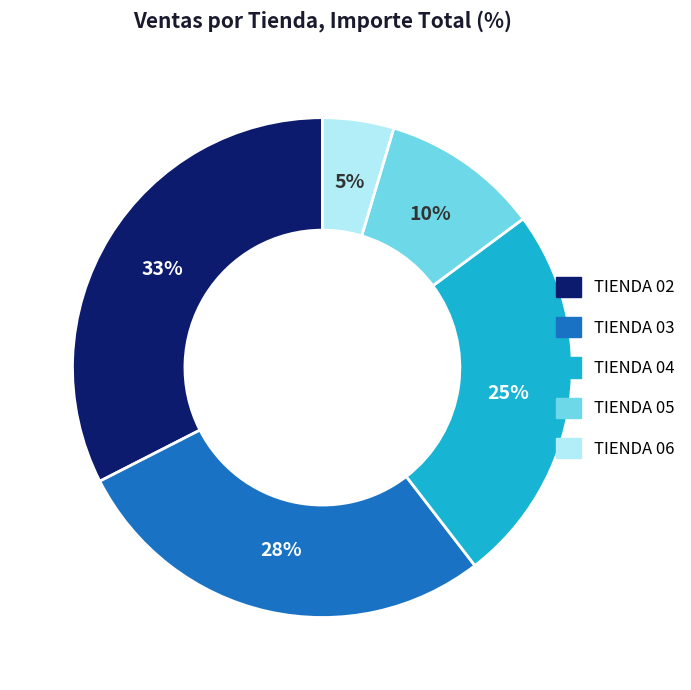

Approximately how many times larger is the value at TIENDA 05 compared to TIENDA 04?

0.4